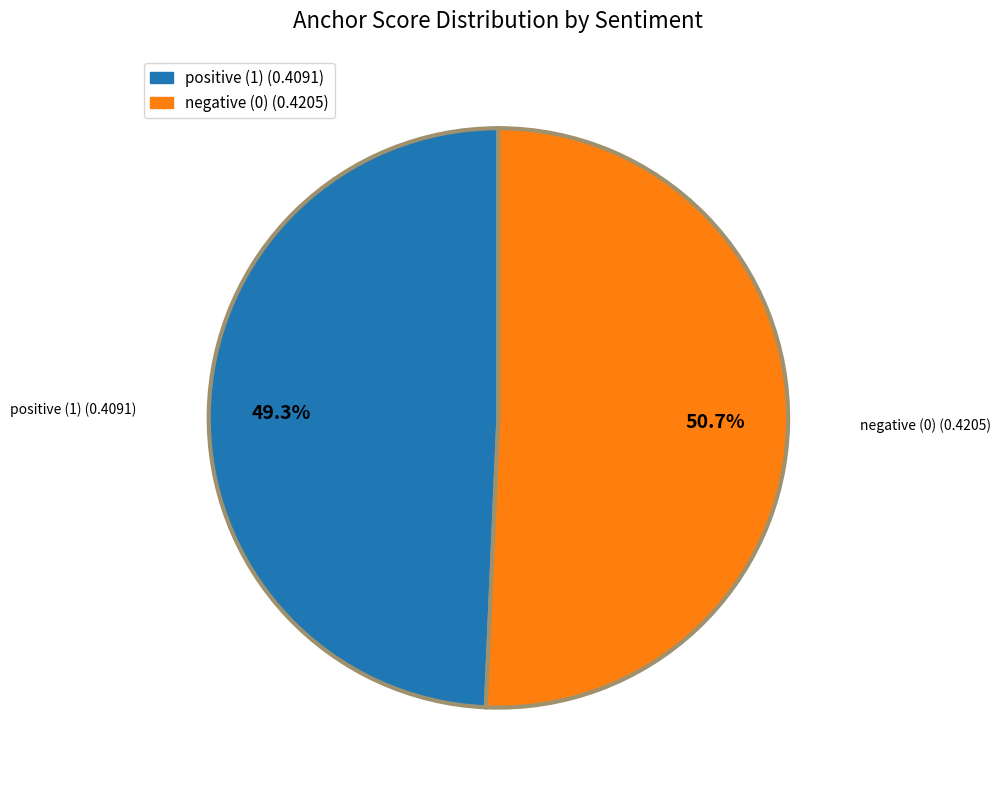

Is the sum of negative (0) (0.4205) and positive (1) (0.4091) greater than half?

Yes